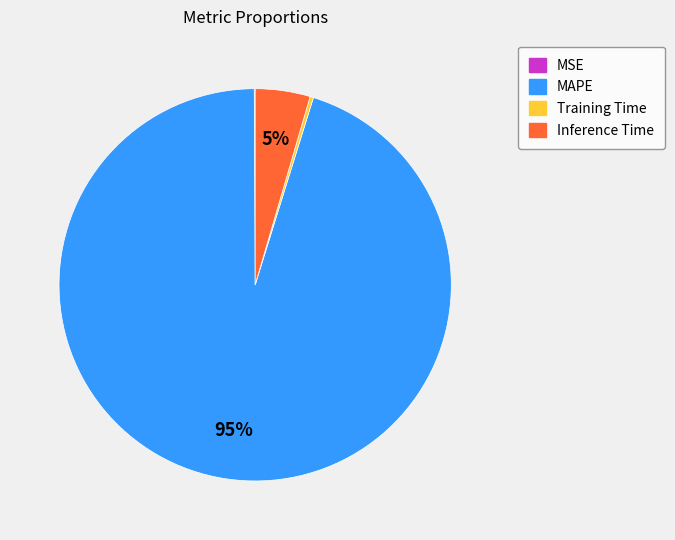

What is the largest slice in the pie chart?

MAPE